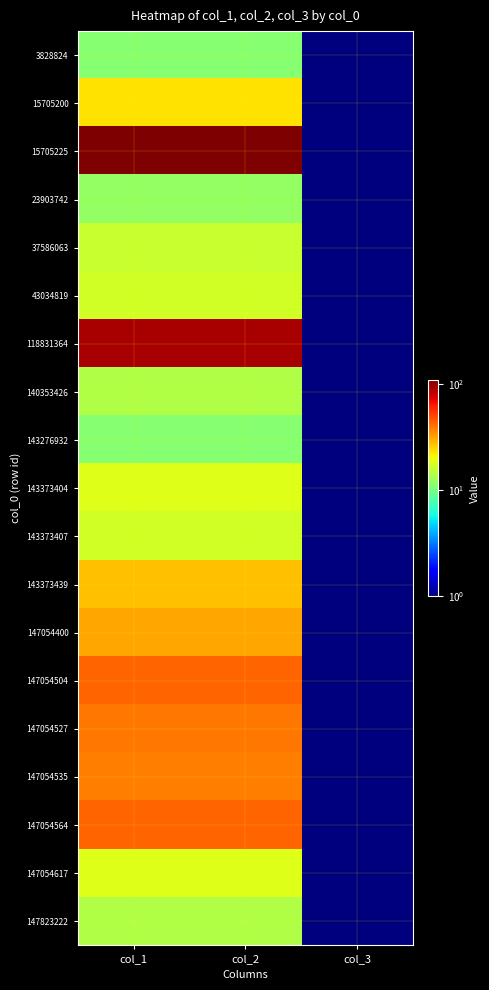

Rank the series at col_2 from lowest to highest value.

3828824, 143276932, 23903742, 140353426, 147823222, 37586063, 43034819, 143373407, 143373404, 147054617, 15705200, 143373439, 147054400, 147054535, 147054527, 147054504, 147054564, 118831364, 15705225